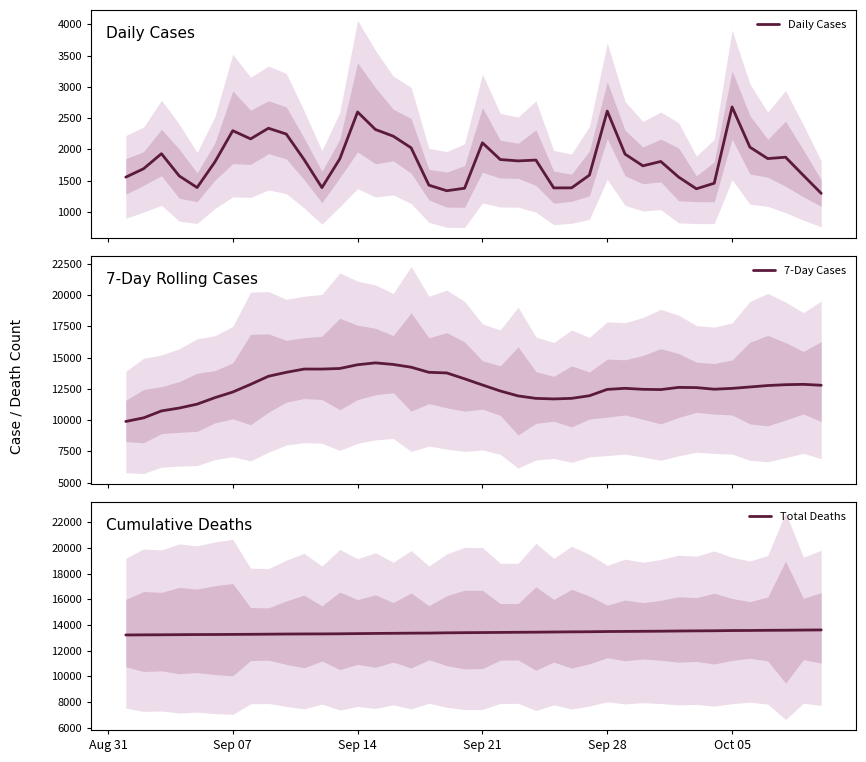

Reading left to right, what are all the values shown in this chart?

Daily Cases: 1557	1692	1932	1576	1391	1801	2300	2169	2339	2246	1838	1390	1848	2599	2319	2212	2027	1429	1340	1380	2106	1839	1817	1830	1385	1386	1589	2613	1925	1738	1808	1559	1371	1460	2679	2037	1854	1876	1585	1298
7-Day Cases: 9897	10185	10739	10970	11280	11800	12249	12861	13508	13822	14084	14083	14130	14429	14579	14452	14233	13824	13774	13306	12813	12333	11938	11741	11697	11743	11952	12459	12545	12466	12444	12618	12603	12474	12540	12652	12768	12836	12862	12789
Total Deaths: 13219	13227	13233	13242	13251	13255	13263	13271	13281	13292	13299	13302	13311	13326	13338	13349	13360	13367	13386	13398	13407	13418	13428	13437	13451	13462	13470	13487	13495	13504	13513	13528	13539	13547	13563	13570	13581	13589	13601	13611